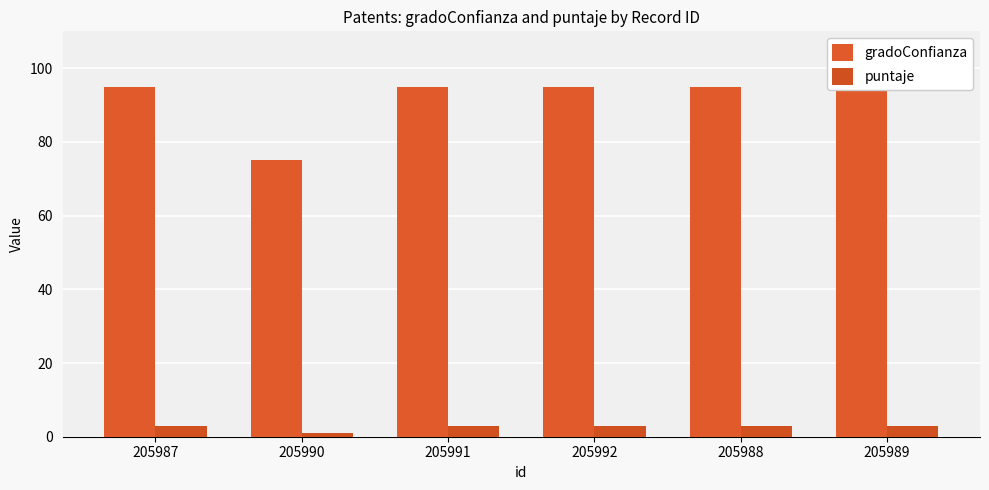

What value does the gradoConfianza series have at 205988, to the nearest 10?

100